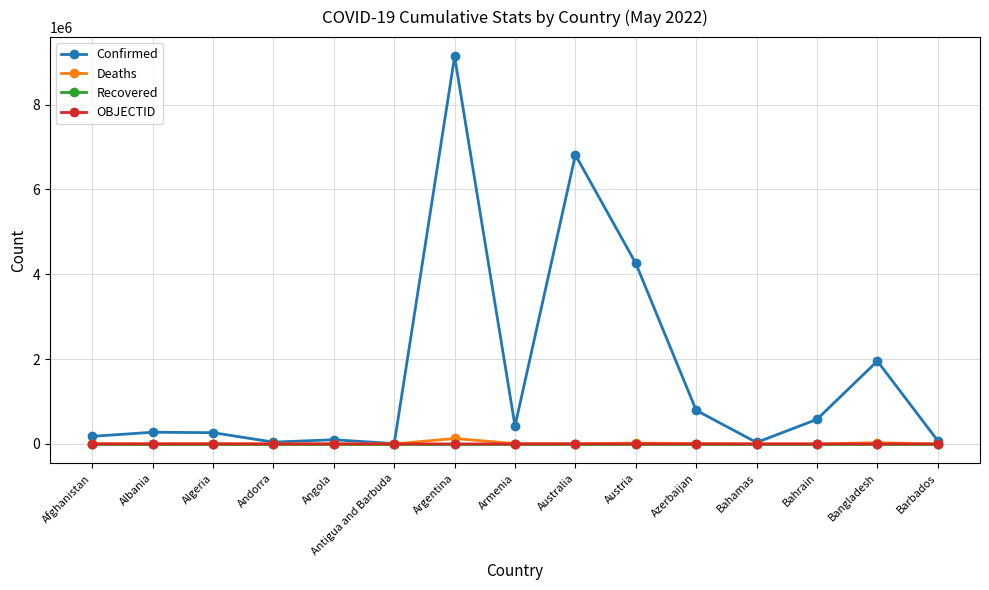

What is the label of the 8th point from the left?

Armenia